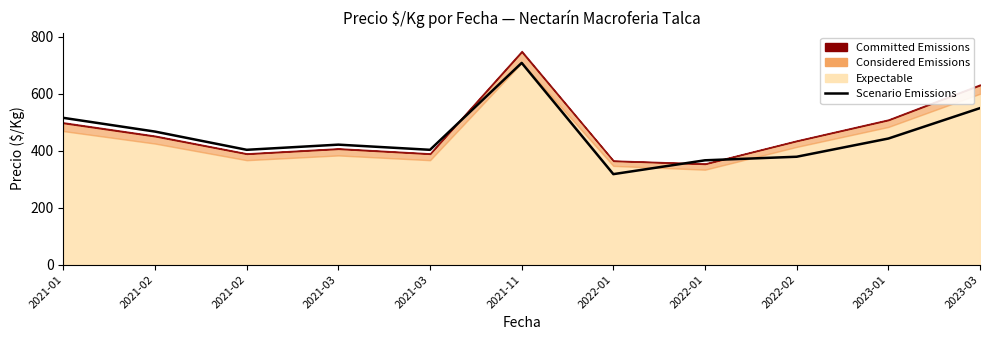

True or false: the data shows 366.3 at 2022-01.

True